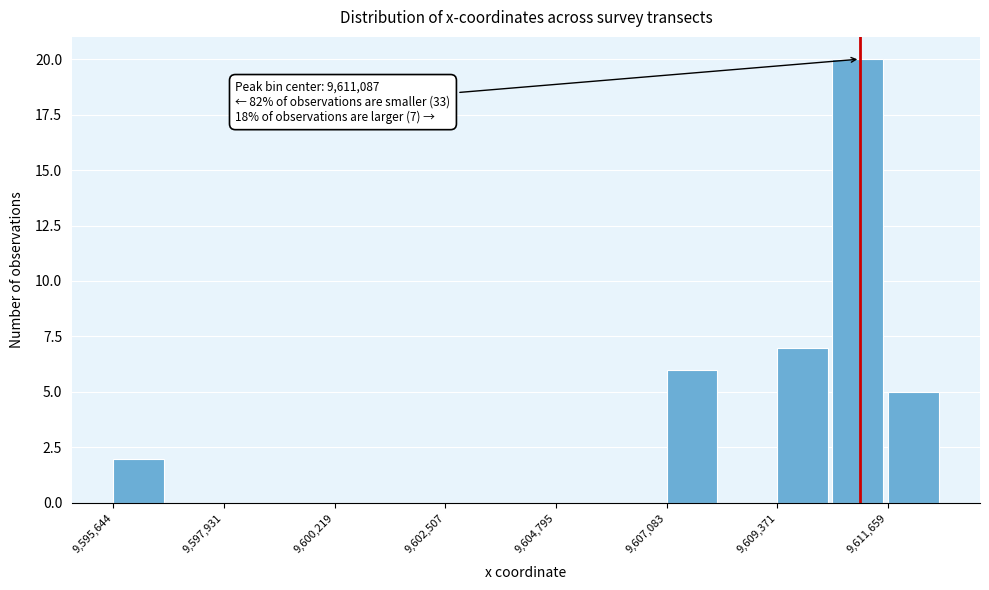

Around what value on the x-axis is the tallest bar? Give the approximate position of its centre, as read against the axis.

9611000